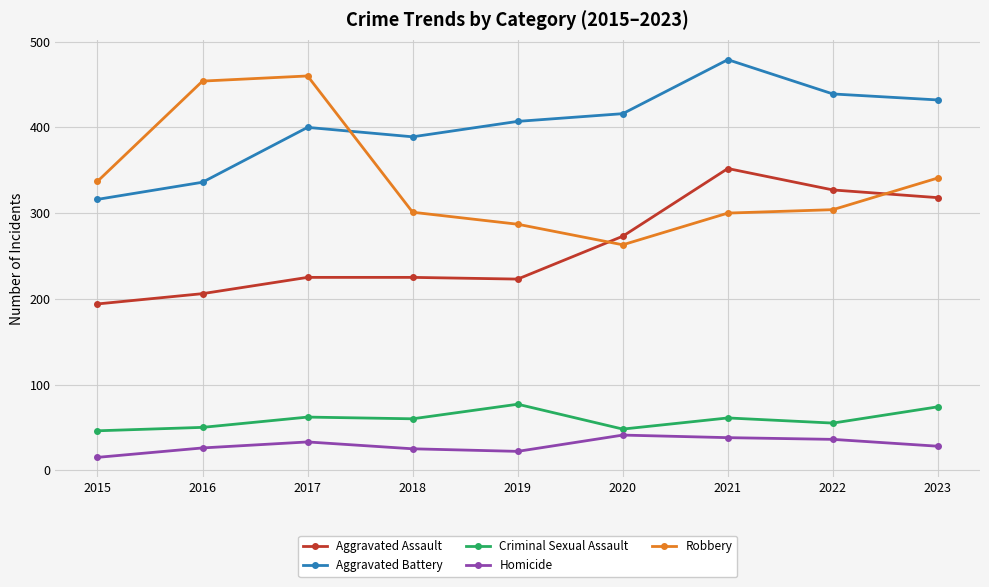

What is the value of the Robbery point at the 3rd from the left?

460